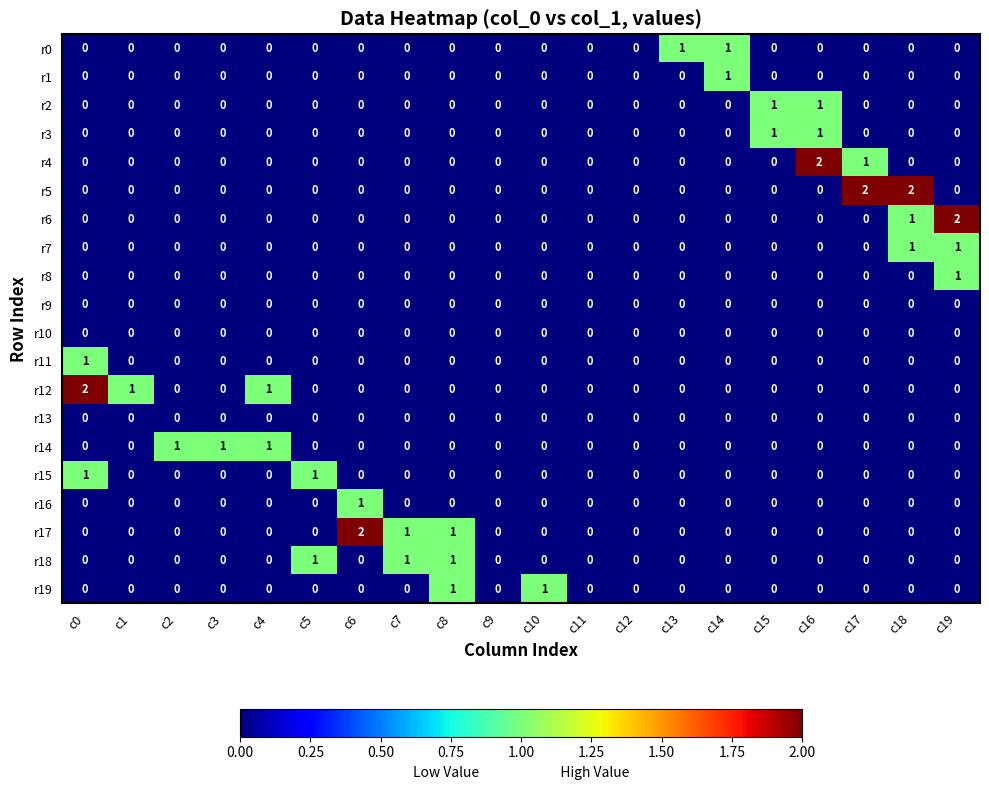

Count the number of data series in this chart.

20